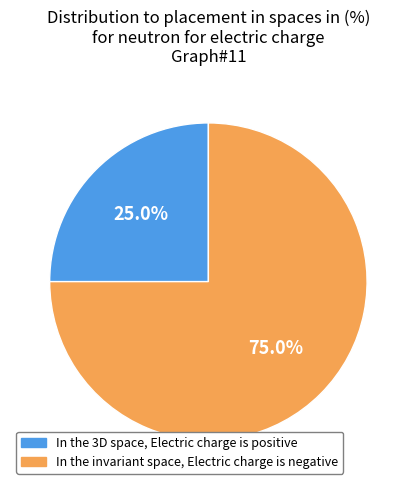

Between In the invariant space, Electric charge is negative and In the 3D space, Electric charge is positive, which is larger?

In the invariant space, Electric charge is negative